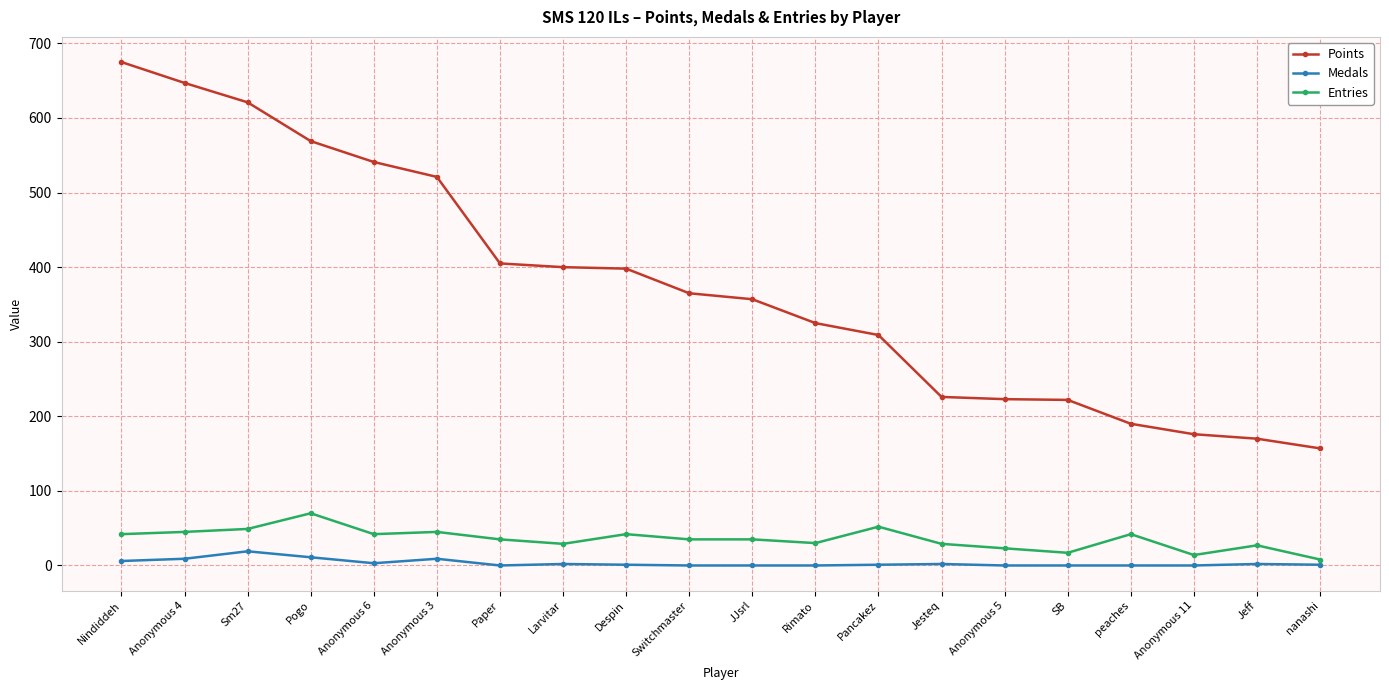

Between Rimato and Jesteq, which series saw the biggest shift?

Points